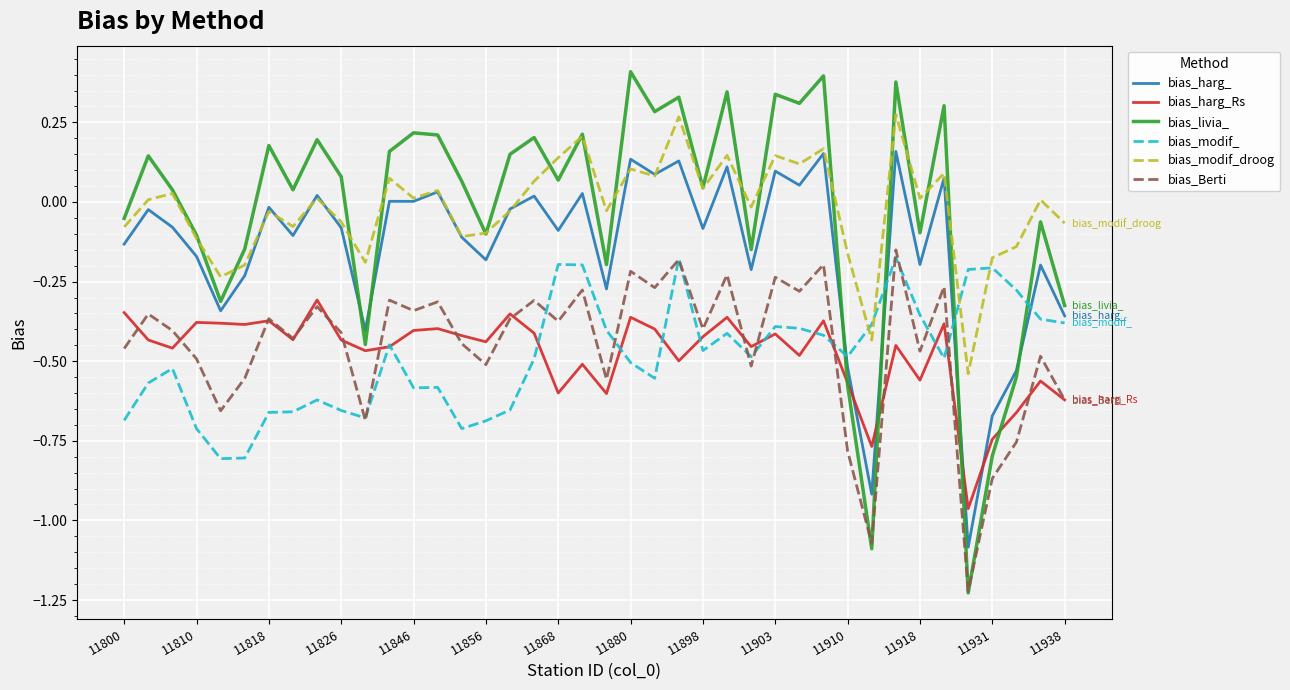

In bias_modif_droog, how many points are higher than both neighbors (excluding endpoints)?

14